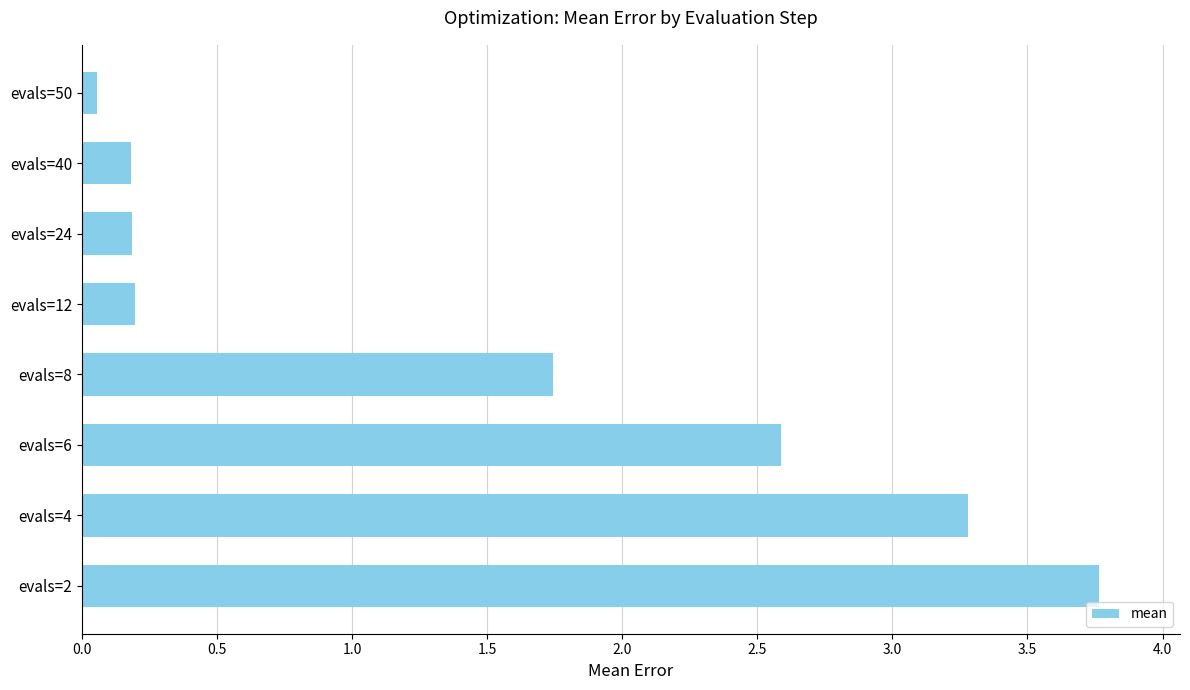

Is it true that the value at evals=6 is 3.7?

False